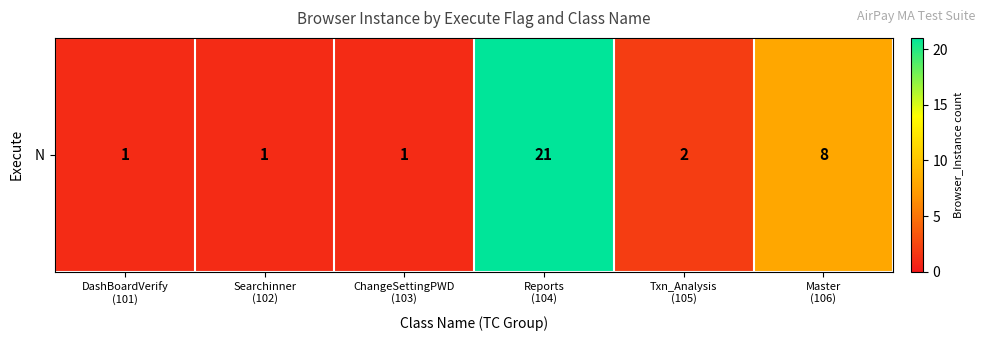

How many distinct data groups are displayed?

1